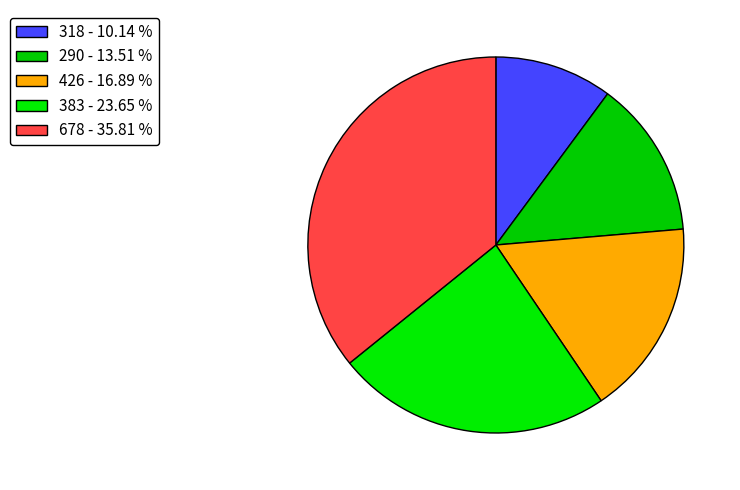

To the nearest percent, what is the difference between the largest and smallest slice percentages?

26%